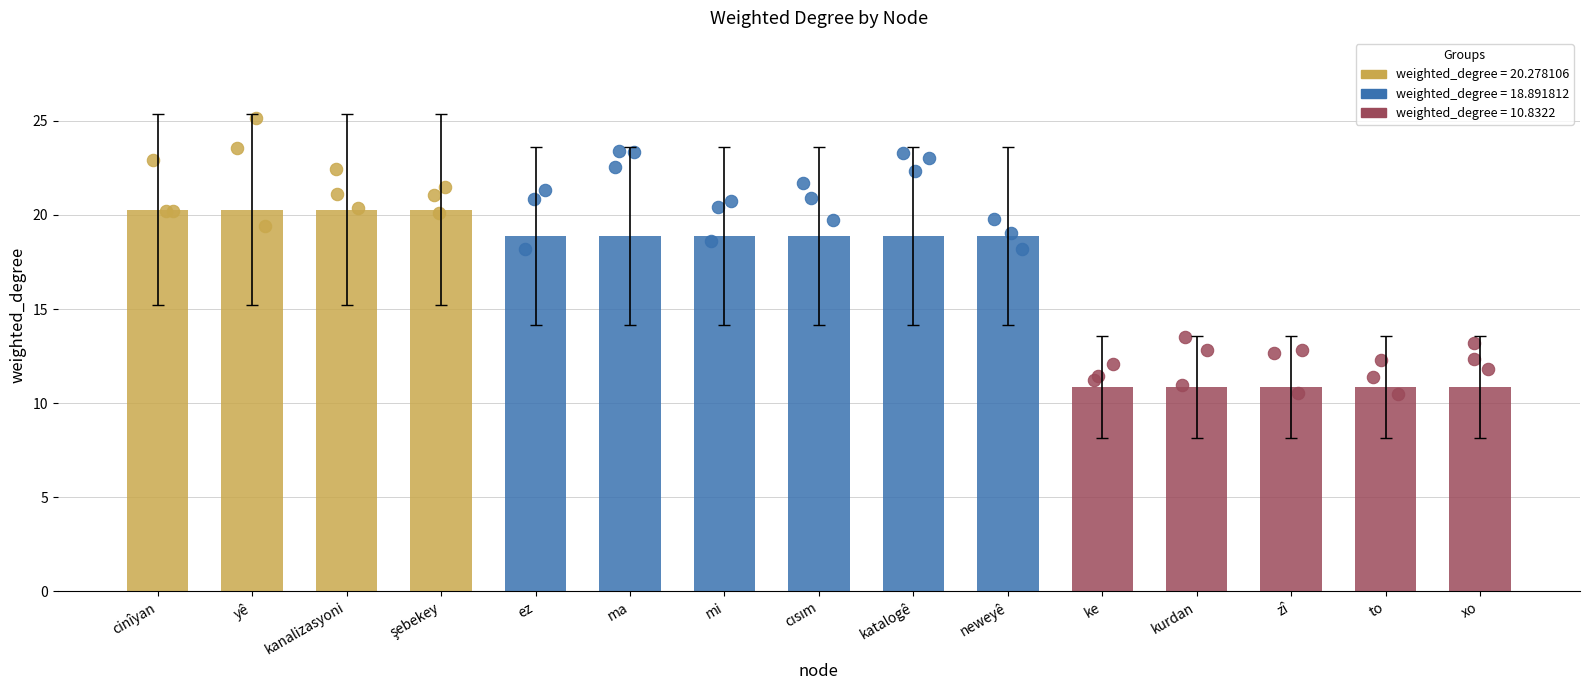

Which has a higher value, yê or zî?

yê